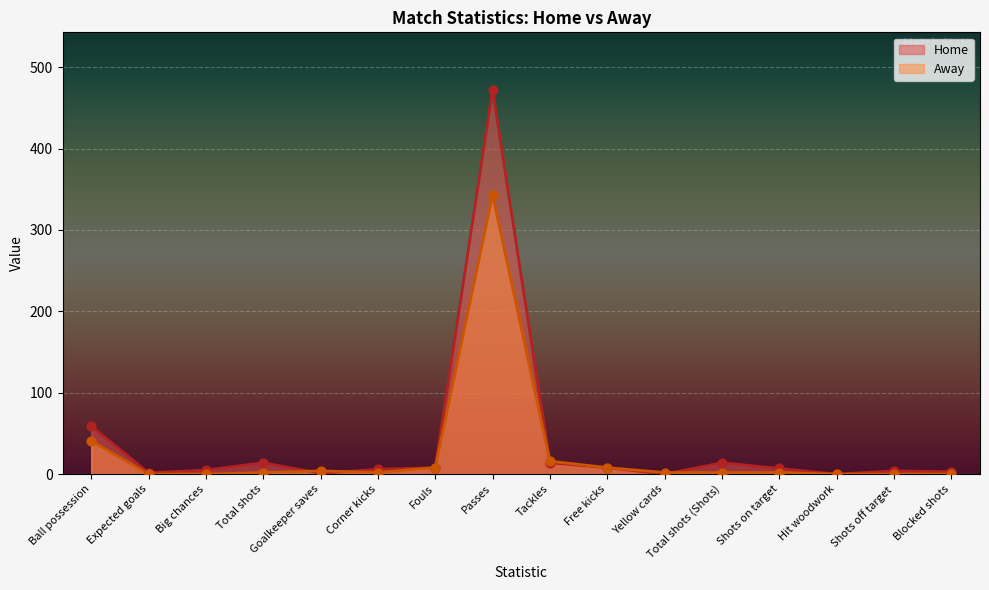

Which series has the widest spread of Y values?

Home